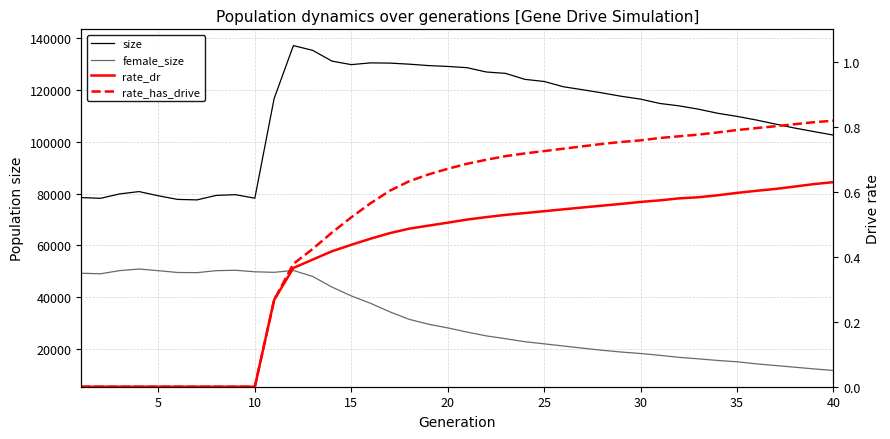

How many data points in female_size are less than 28141?

20